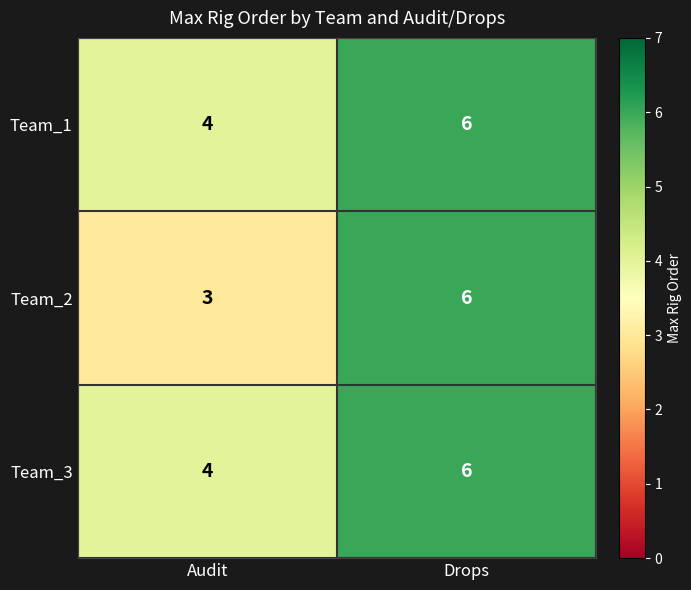

Reading left to right, transcribe all the data shown in this chart.

Team_1: 4	6
Team_2: 3	6
Team_3: 4	6